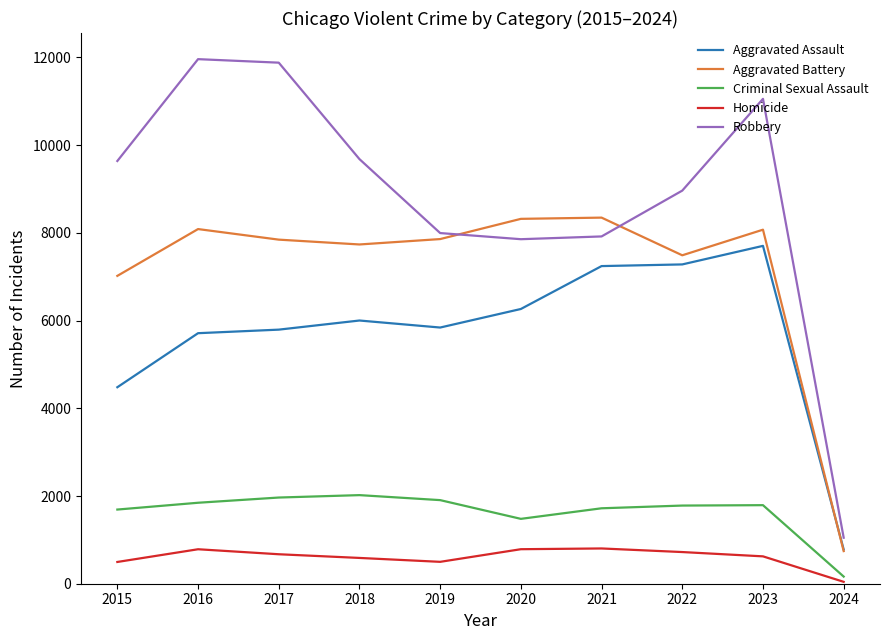

Which series has the widest spread of values?

Robbery